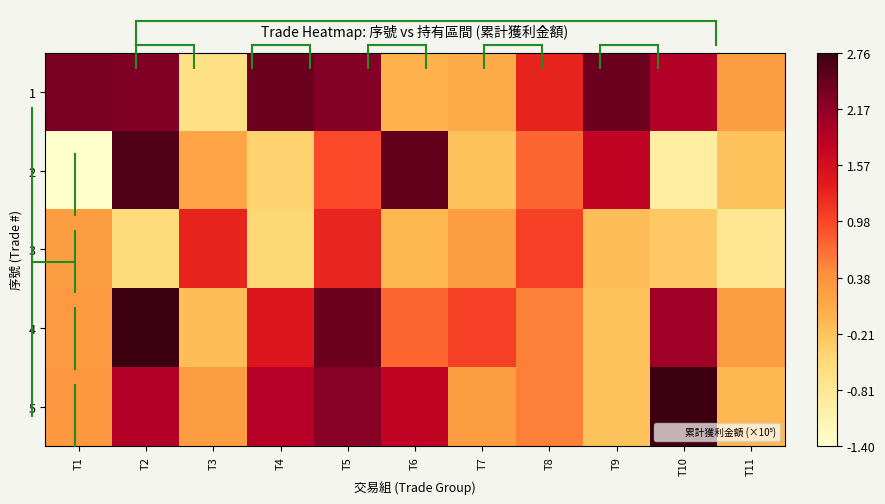

What is the maximum value shown in the chart?

276332